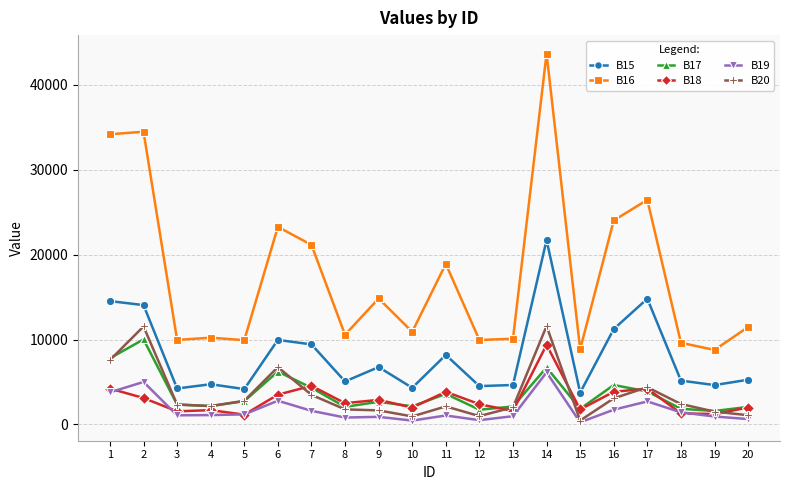

What is the value of the B19 point at the 14th from the left?

6140